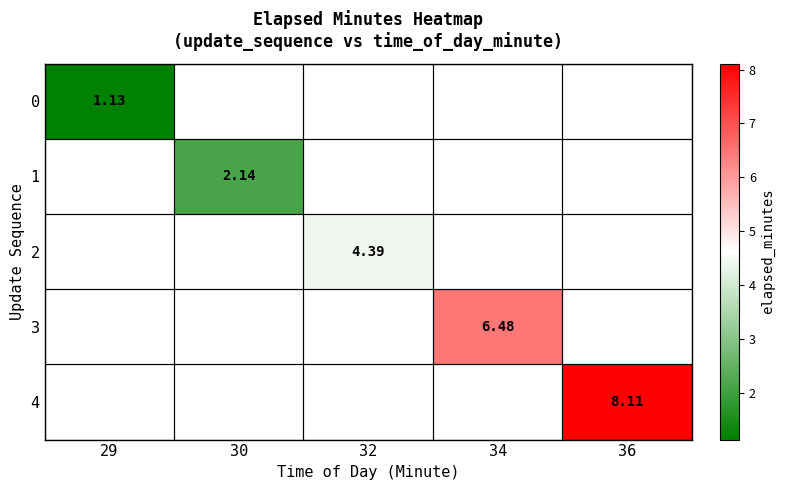

Rank the categories by 3 value from lowest to highest.

29, 30, 32, 34, 36